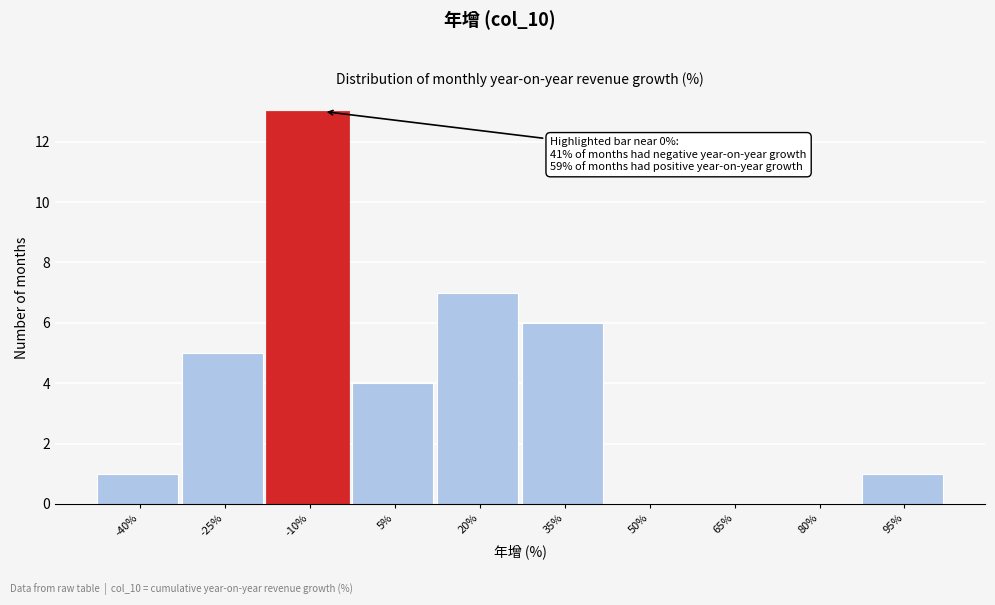

Reading left to right, list all the values displayed in this chart.

-40%=1	-25%=5	-10%=13	5%=4	20%=7	35%=6	50%=0	65%=0	80%=0	95%=1